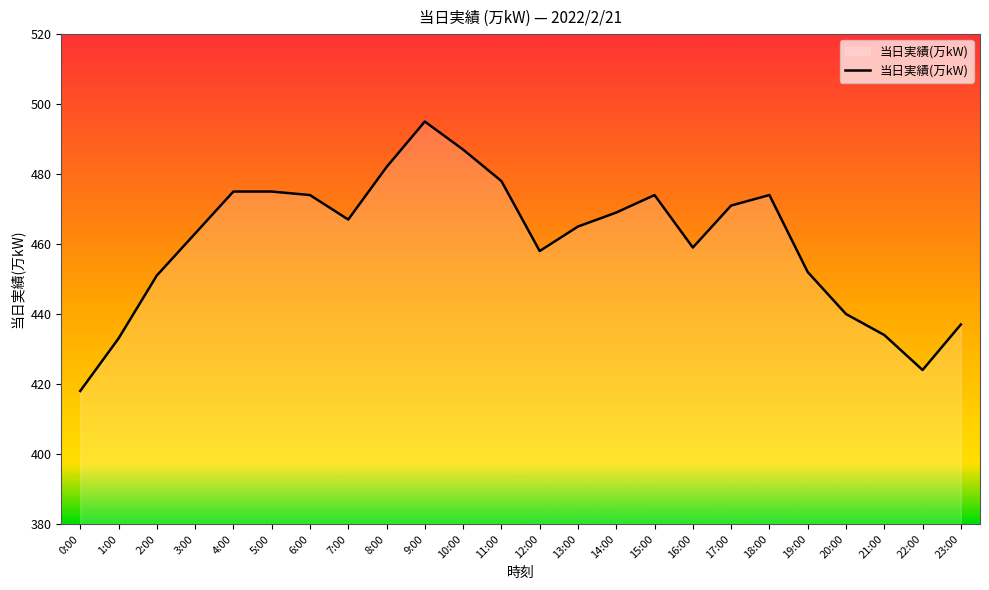

Between 14:00 and 6:00, which is larger?

6:00